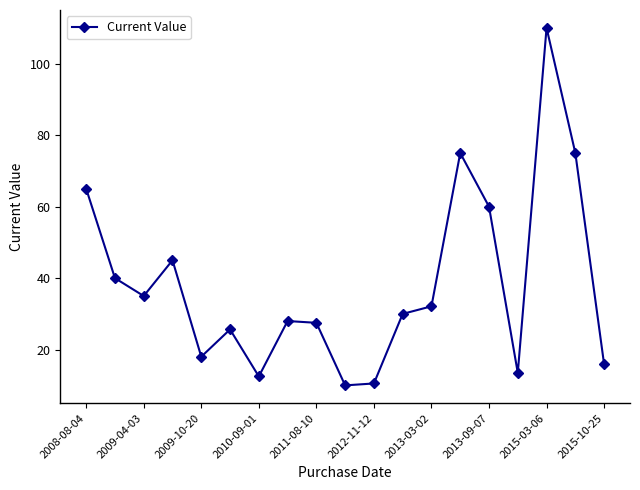

What is the value of the 18th point from the left?

75.0